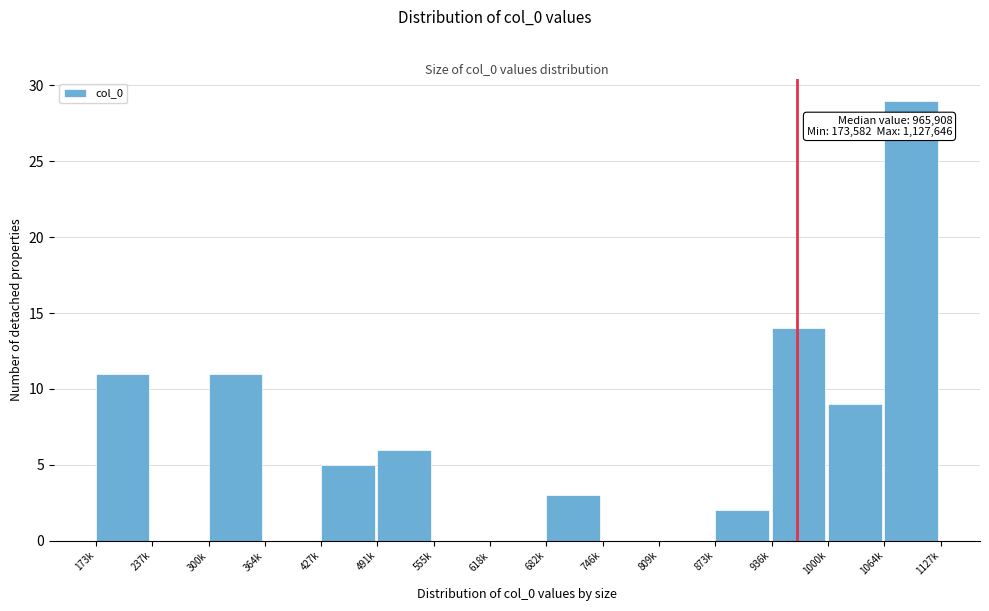

Reading right to left, what are all the values shown in this chart?

1064k=29	1000k=9	936k=14	873k=2	809k=0	746k=0	682k=3	618k=0	555k=0	491k=6	427k=5	364k=0	300k=11	237k=0	173k=11